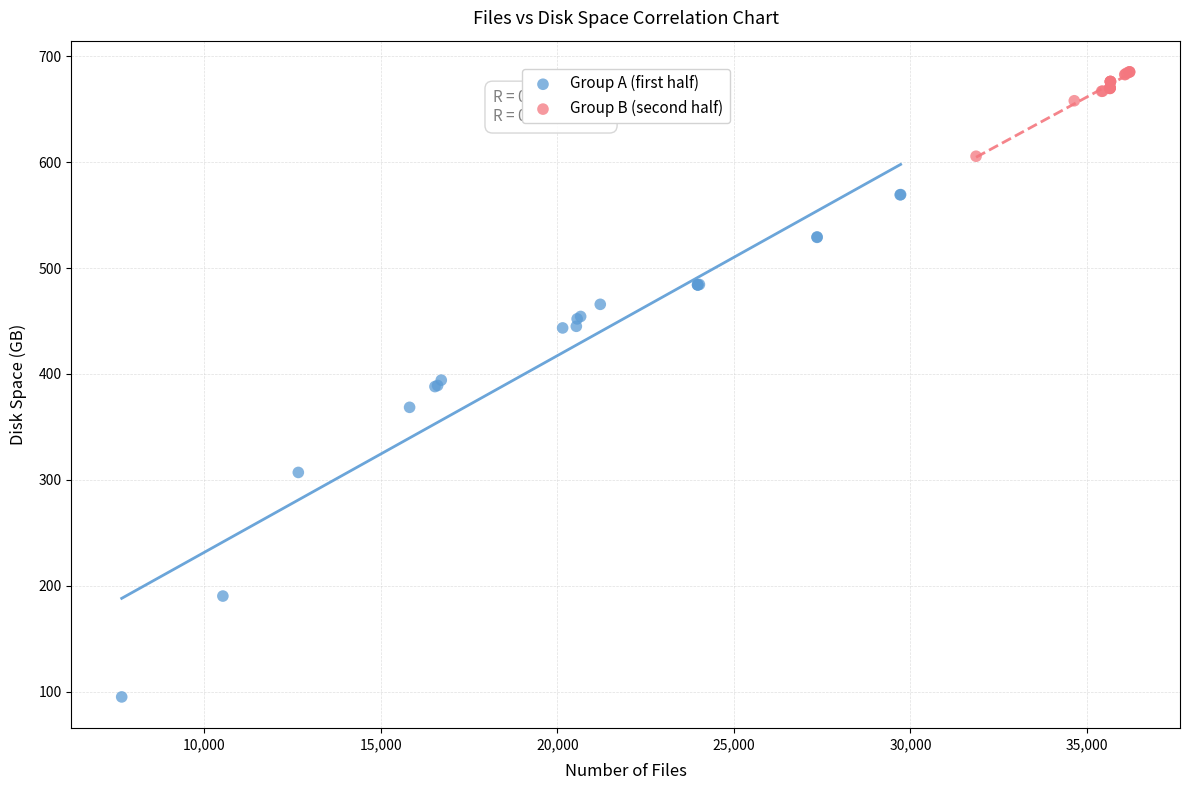

Which series has the widest spread of Y values?

Group A (first half)